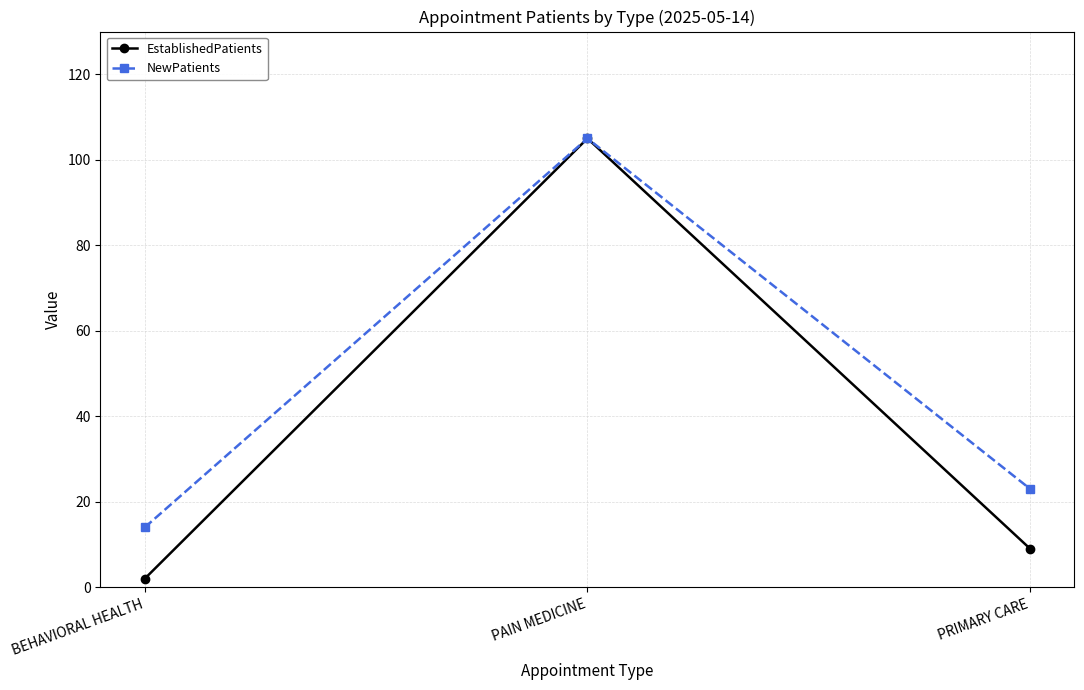

At how many categories does at least one series exceed 62?

1